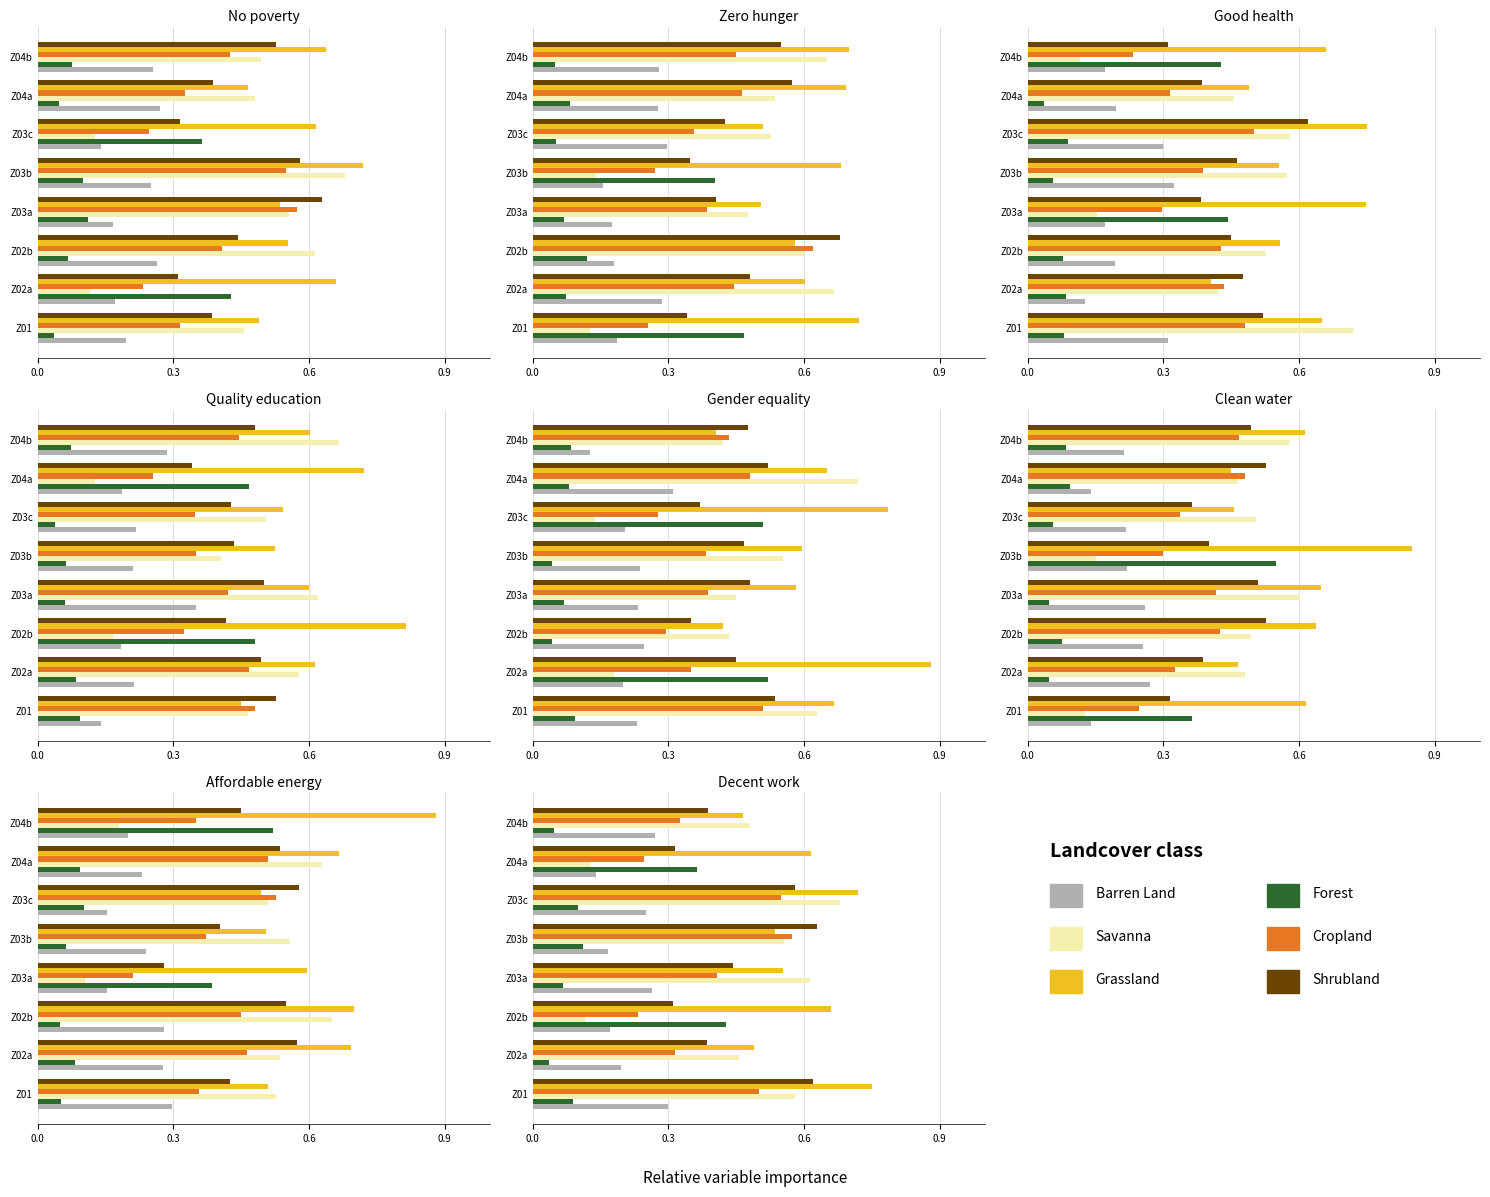

What is the average value of the Savanna series?

0.5